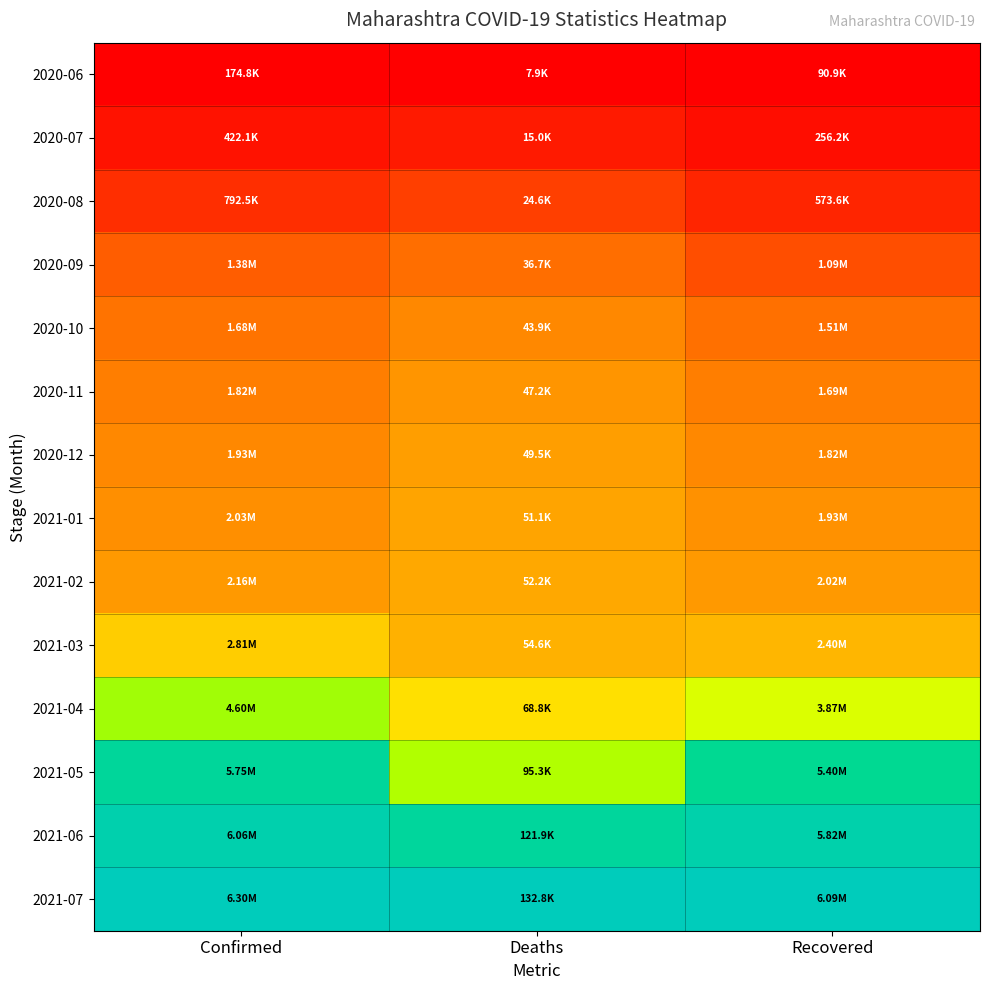

Reading left to right, list all the values displayed in this chart.

2020-06: Confirmed=0.0	Deaths=0.0	Recovered=0.0
2020-07: Confirmed=0.0	Deaths=0.1	Recovered=0.0
2020-08: Confirmed=0.1	Deaths=0.1	Recovered=0.1
2020-09: Confirmed=0.2	Deaths=0.2	Recovered=0.2
2020-10: Confirmed=0.2	Deaths=0.3	Recovered=0.2
2020-11: Confirmed=0.3	Deaths=0.3	Recovered=0.3
2020-12: Confirmed=0.3	Deaths=0.3	Recovered=0.3
2021-01: Confirmed=0.3	Deaths=0.3	Recovered=0.3
2021-02: Confirmed=0.3	Deaths=0.4	Recovered=0.3
2021-03: Confirmed=0.4	Deaths=0.4	Recovered=0.4
2021-04: Confirmed=0.7	Deaths=0.5	Recovered=0.6
2021-05: Confirmed=0.9	Deaths=0.7	Recovered=0.9
2021-06: Confirmed=1.0	Deaths=0.9	Recovered=1.0
2021-07: Confirmed=1.0	Deaths=1.0	Recovered=1.0